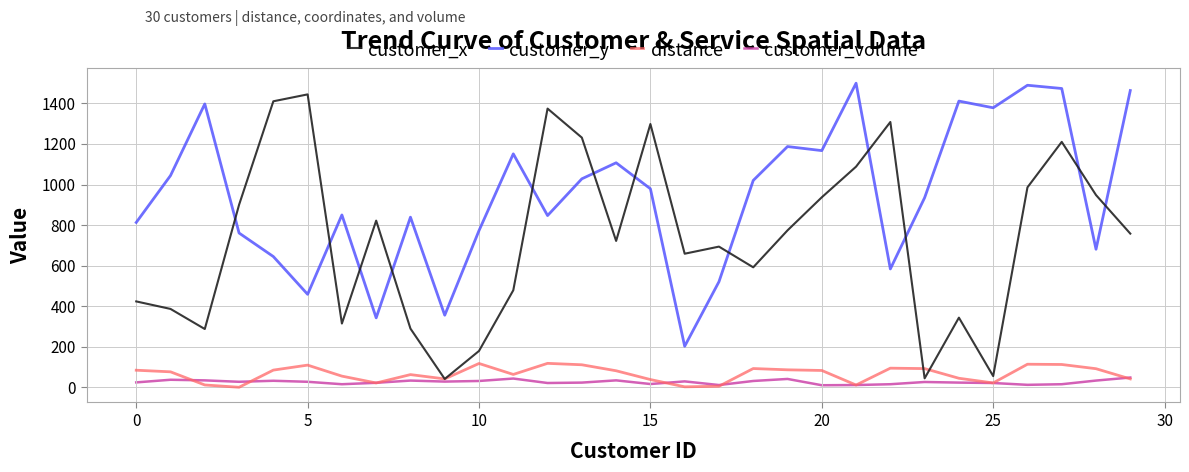

Which series has the largest total across all categories?

customer_y